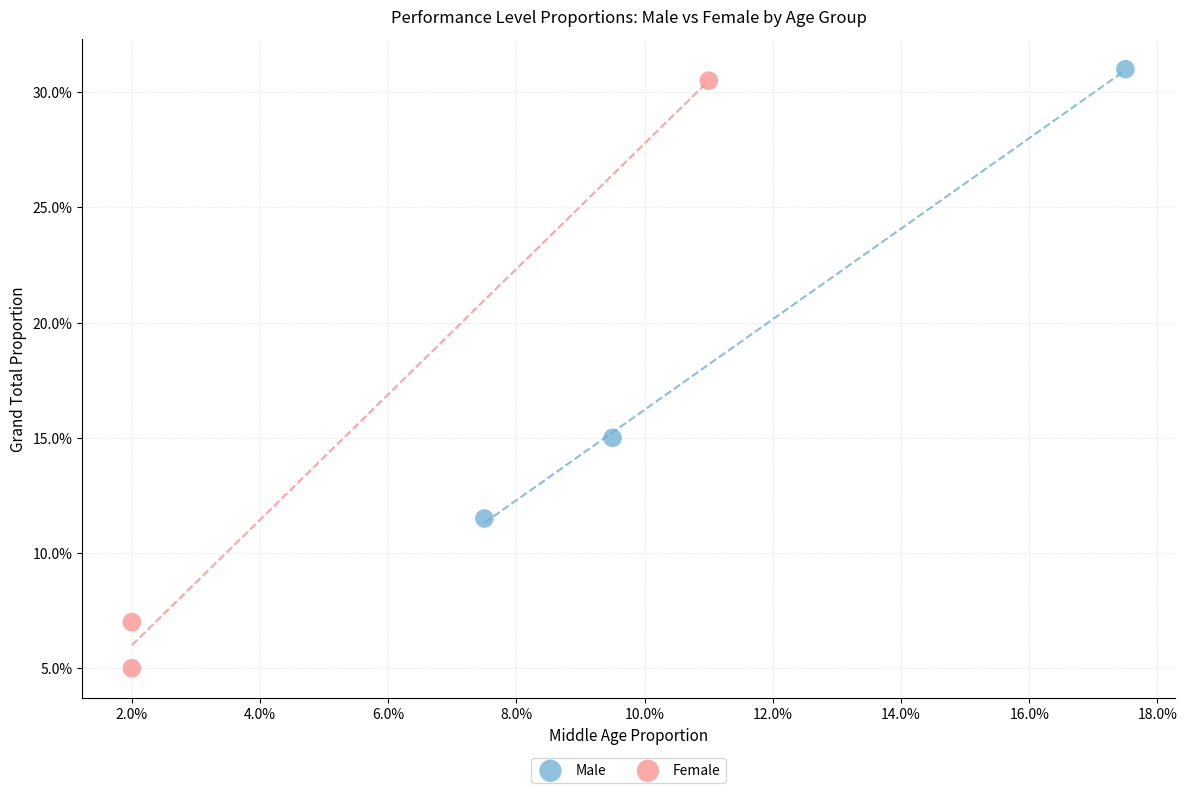

Which series contains the highest Y value?

Male